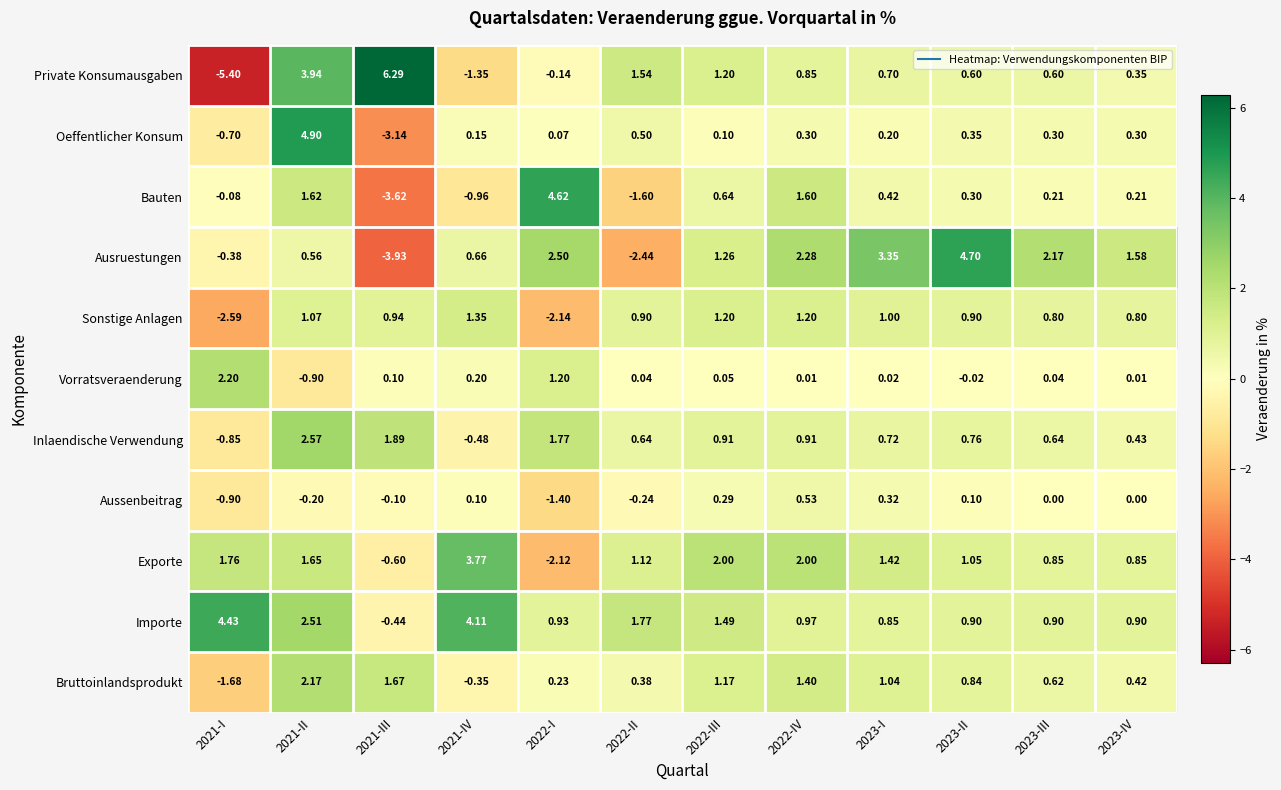

Which series has the largest total across all categories?

Importe